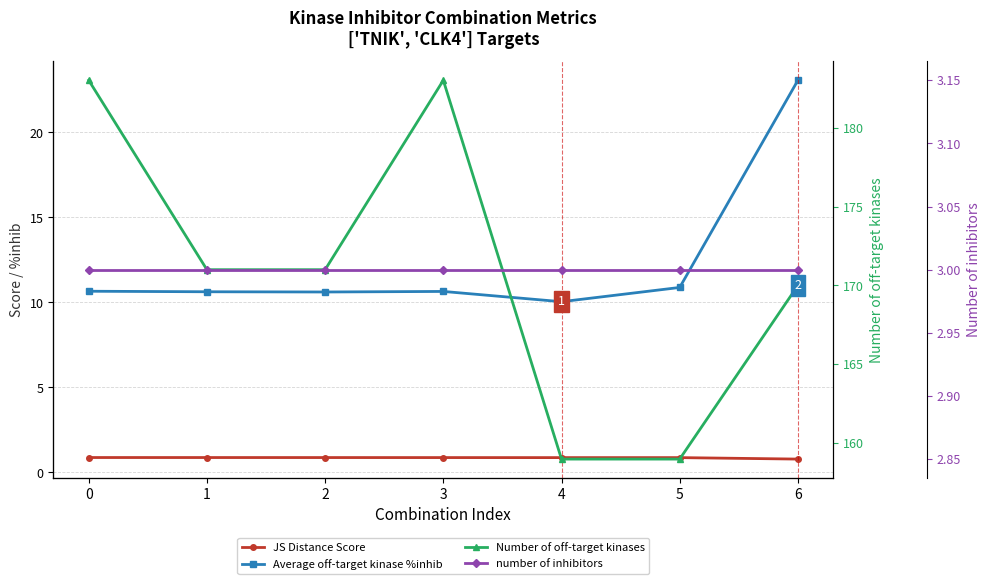

List the labels in order of Average off-target kinase %inhib value, largest first.

6, 5, 0, 3, 1, 2, 4